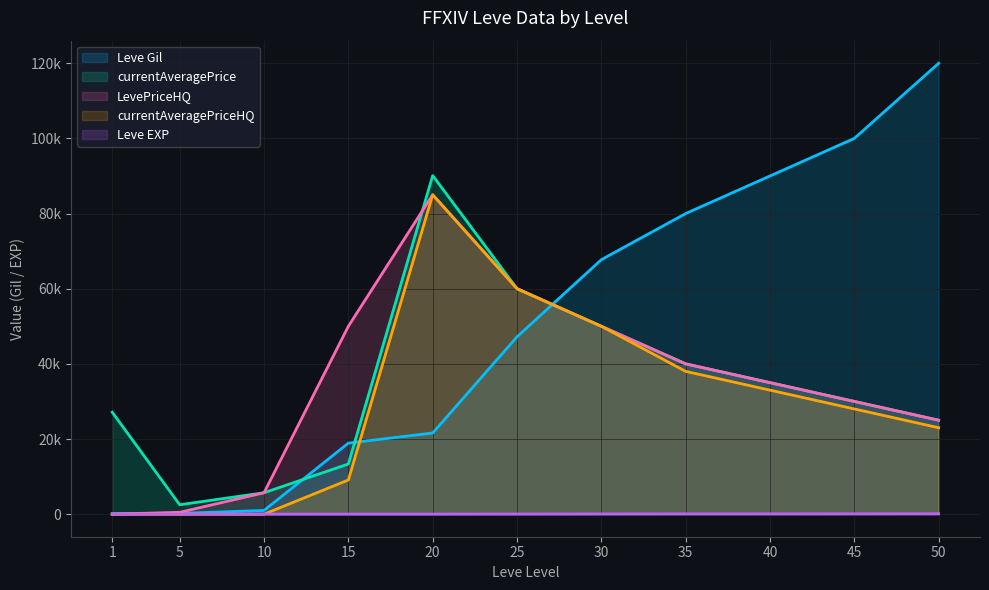

The value of currentAveragePrice at 15 is 3292. True or false?

False